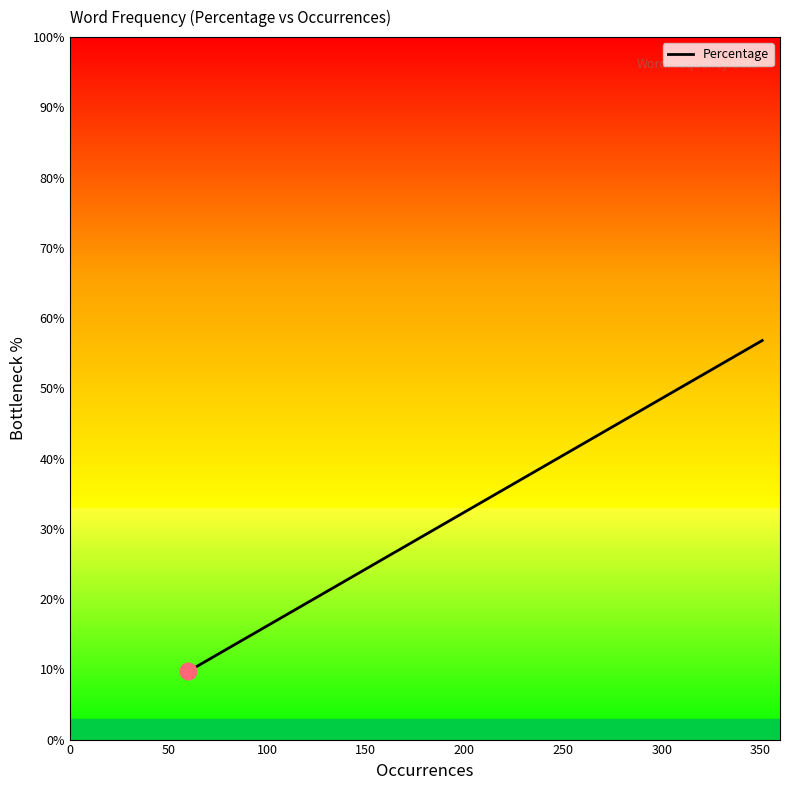

Does the chart have visible grid lines?

No